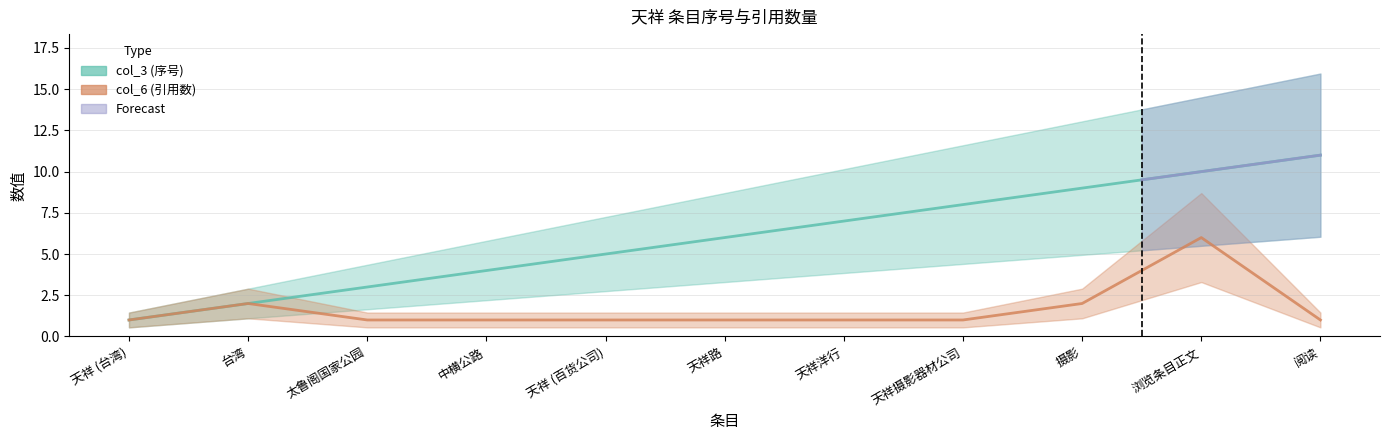

Rank the categories by col_3 value from lowest to highest.

天祥 (台湾), 台湾, 太鲁阁国家公园, 中横公路, 天祥 (百货公司), 天祥路, 天祥洋行, 天祥摄影器材公司, 摄影, 浏览条目正文, 阅读